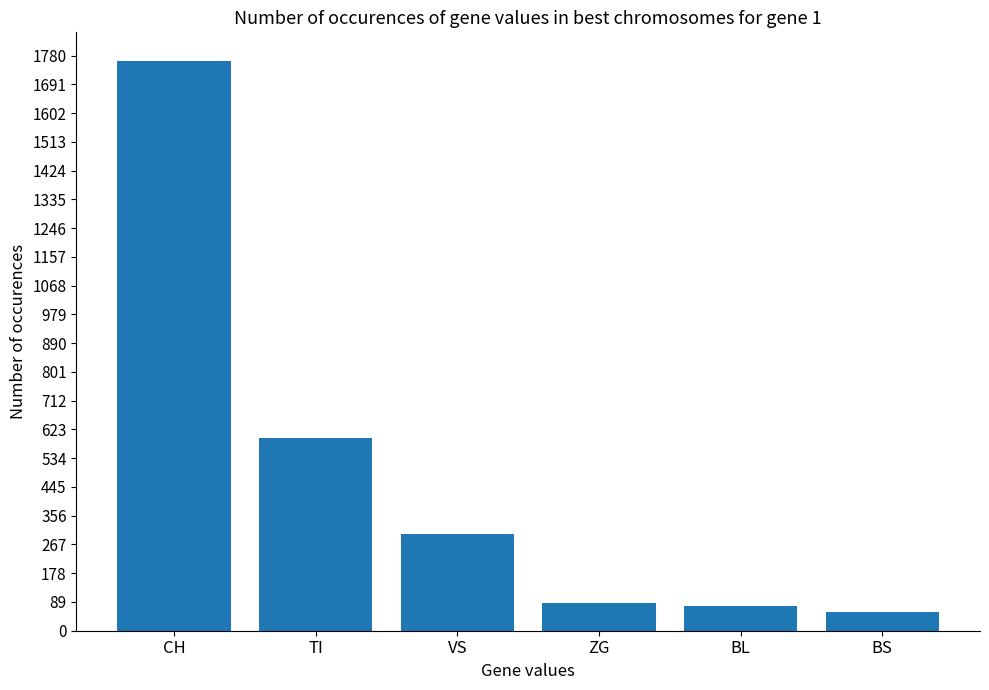

What is the minimum value shown in the chart?

58